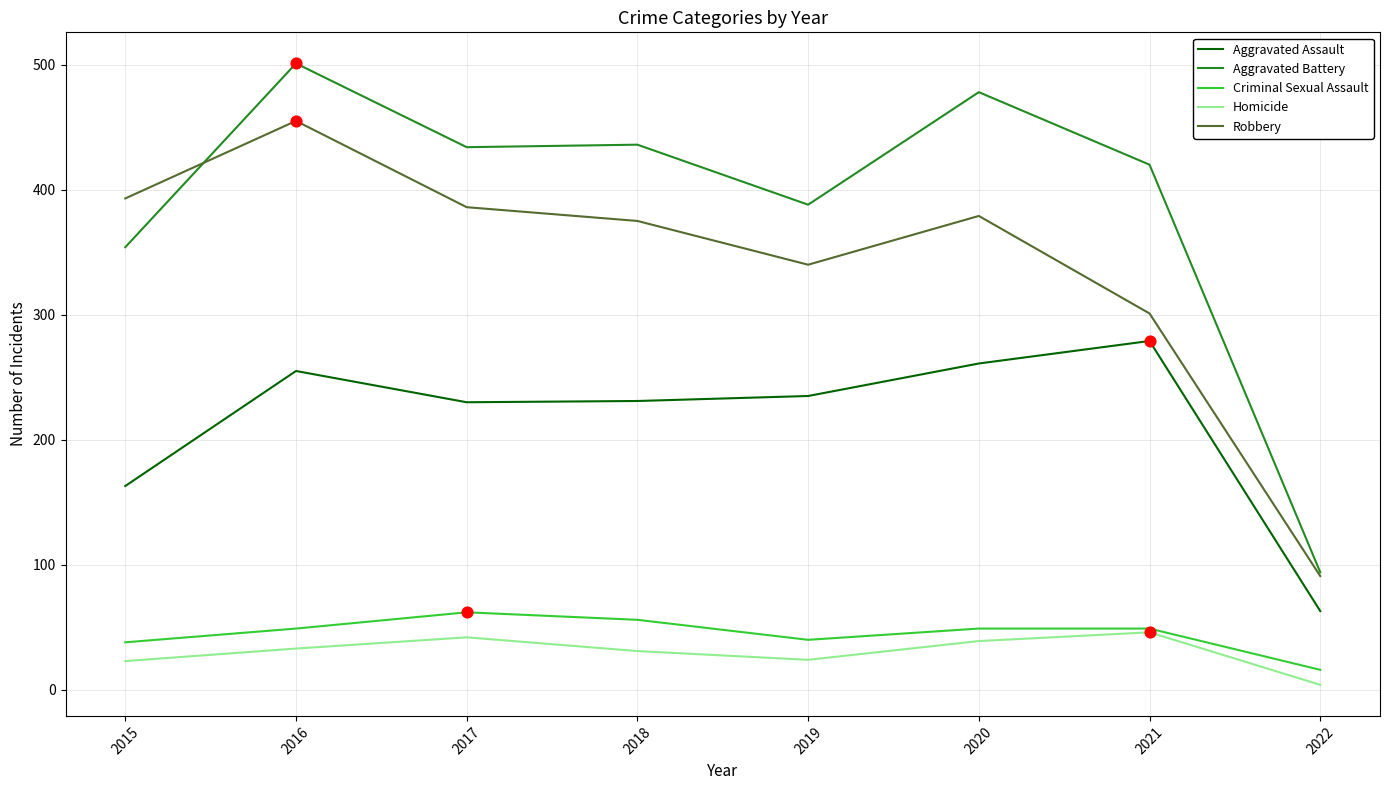

Which series has the widest spread of values?

Aggravated Battery